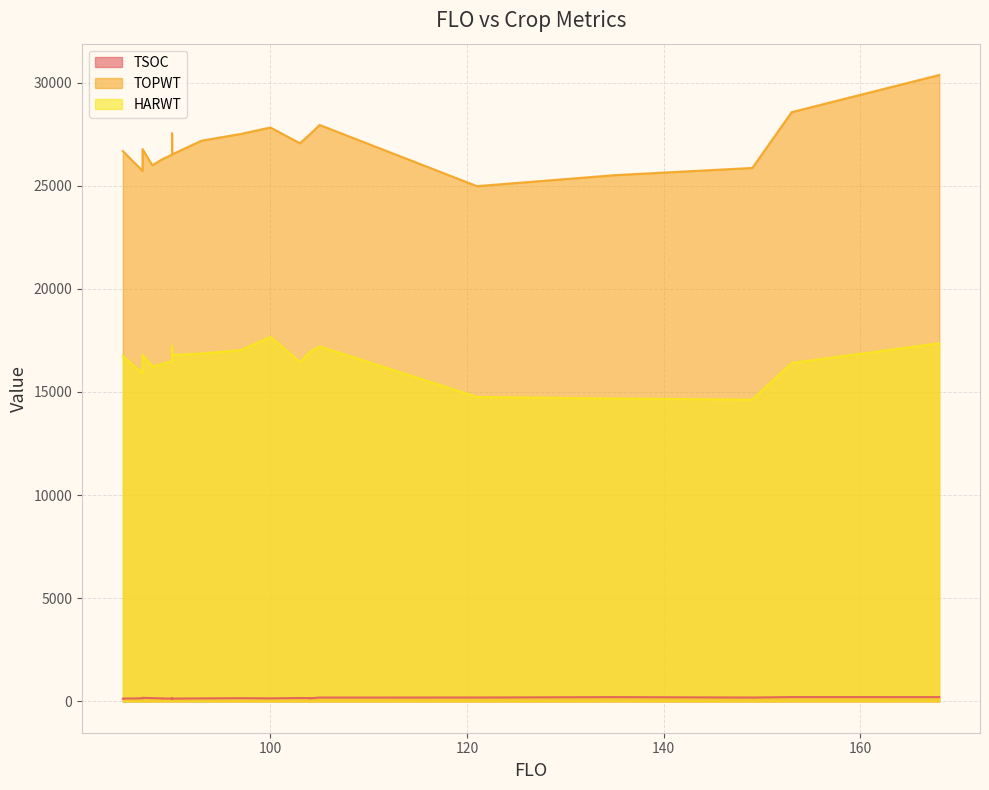

What is the difference between the second highest and second lowest values in the HARWT series?

2679